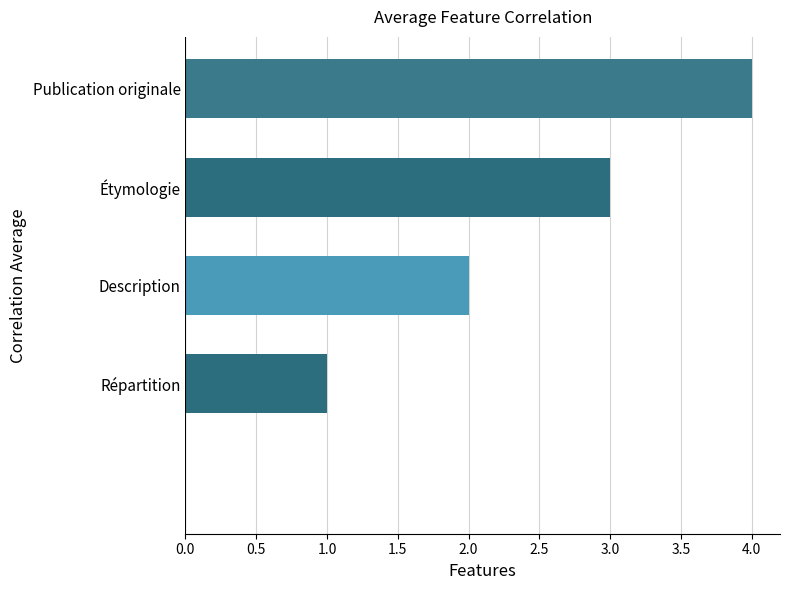

What is the sum of all values?

10